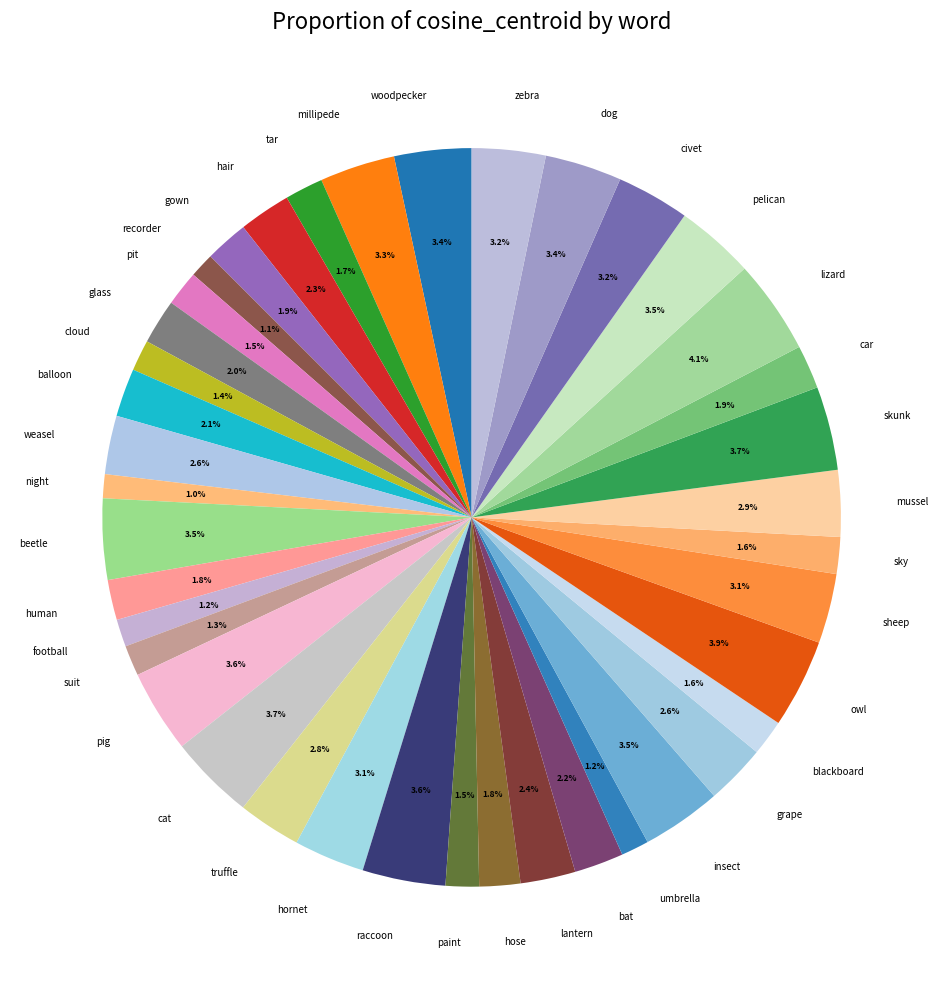

Count the number of slices in the pie.

40